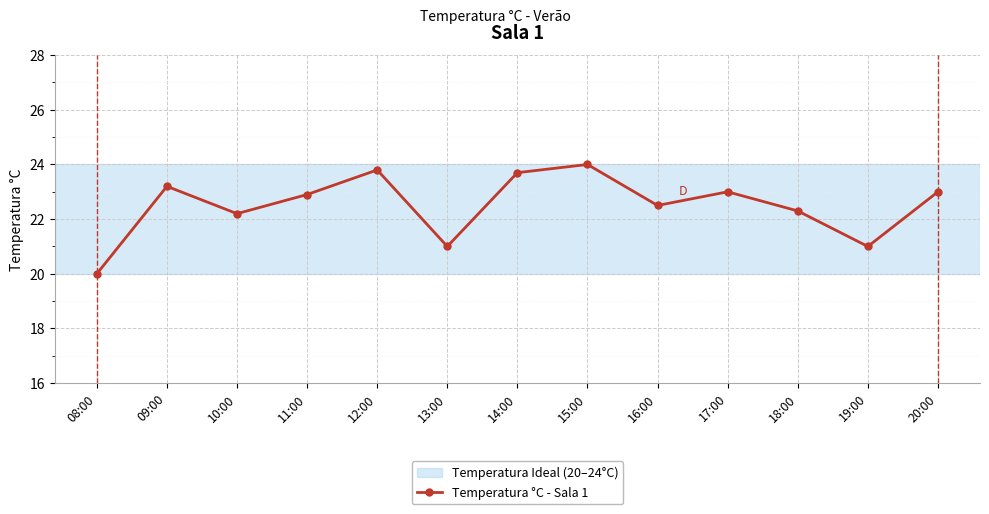

What position from the right is 11:00?

10